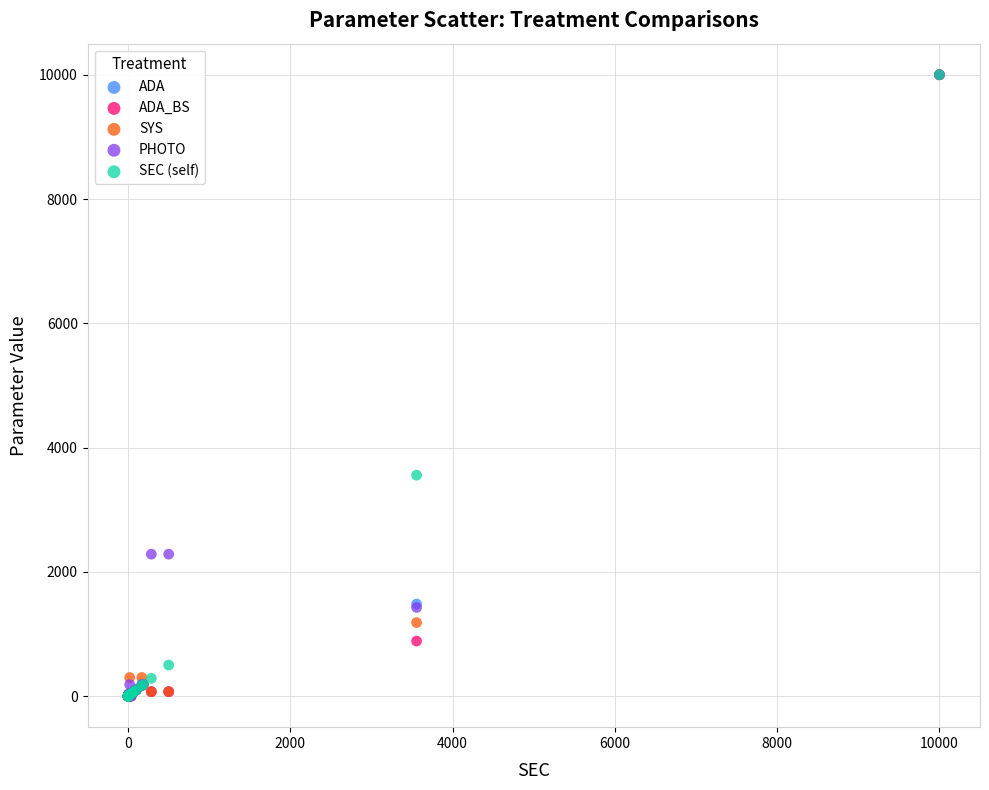

In the SYS series, what Y value is closest to 5000?

1183.0